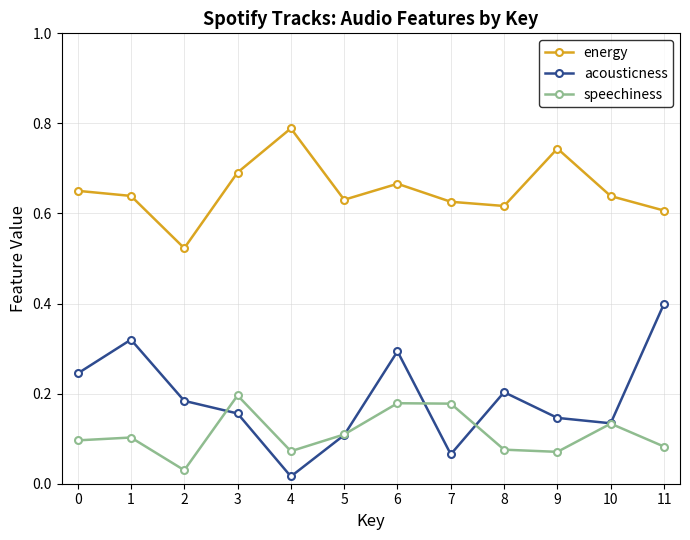

True or false: speechiness and energy intersect in this chart.

False